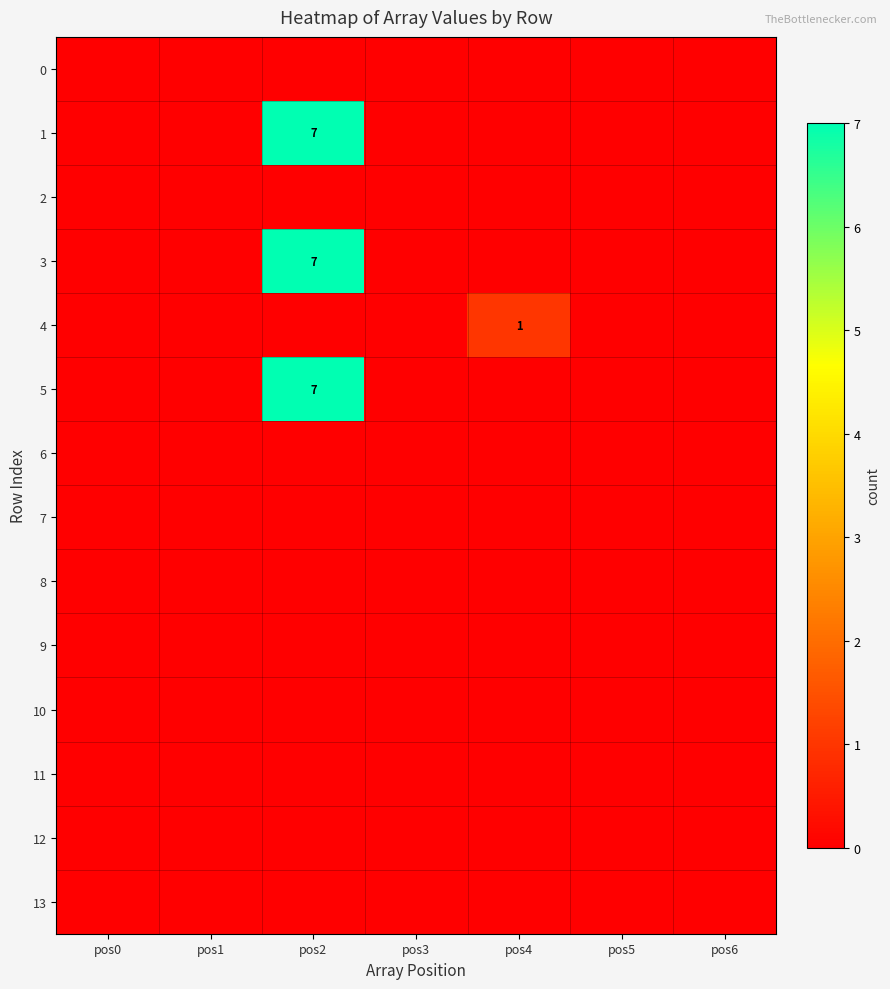

How many categories are shown in the chart?

7